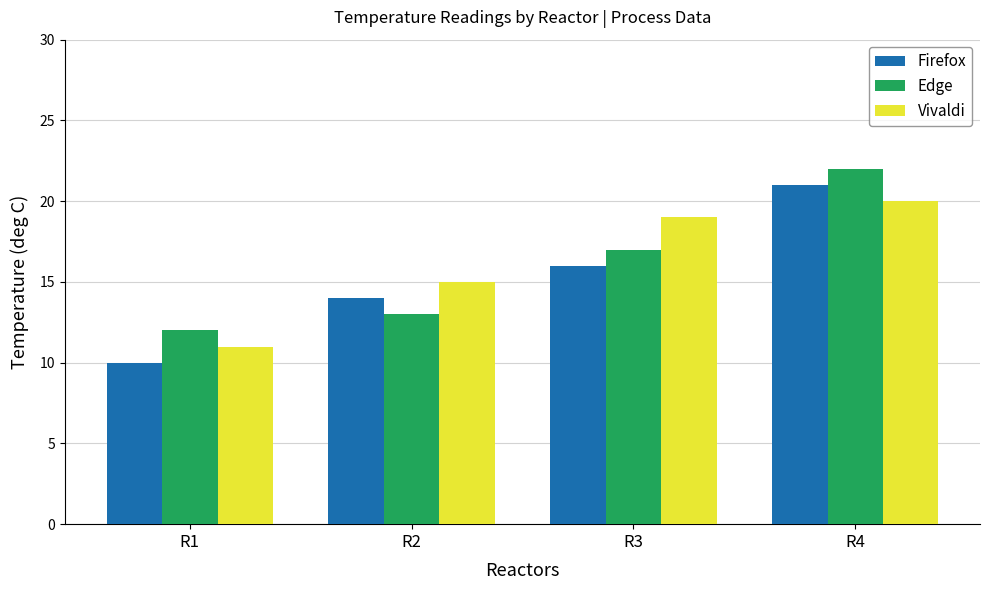

What is the minimum value shown in the chart?

10